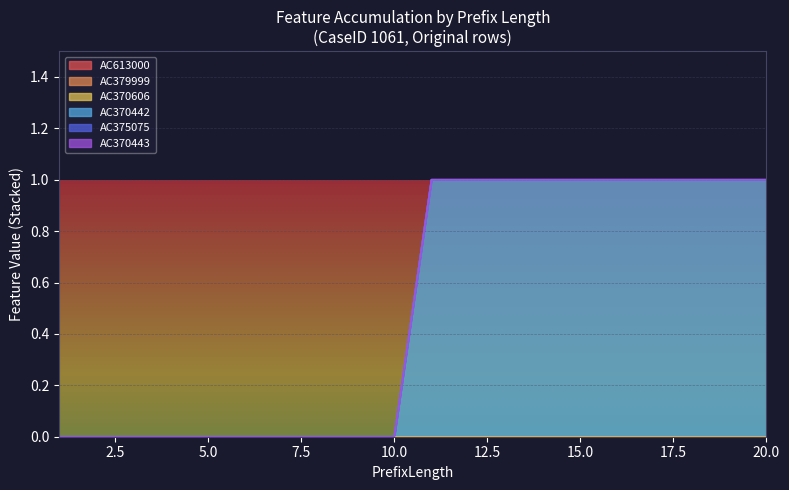

What are all the series names shown in the legend?

AC613000, AC379999, AC370606, AC370442, AC375075, AC370443